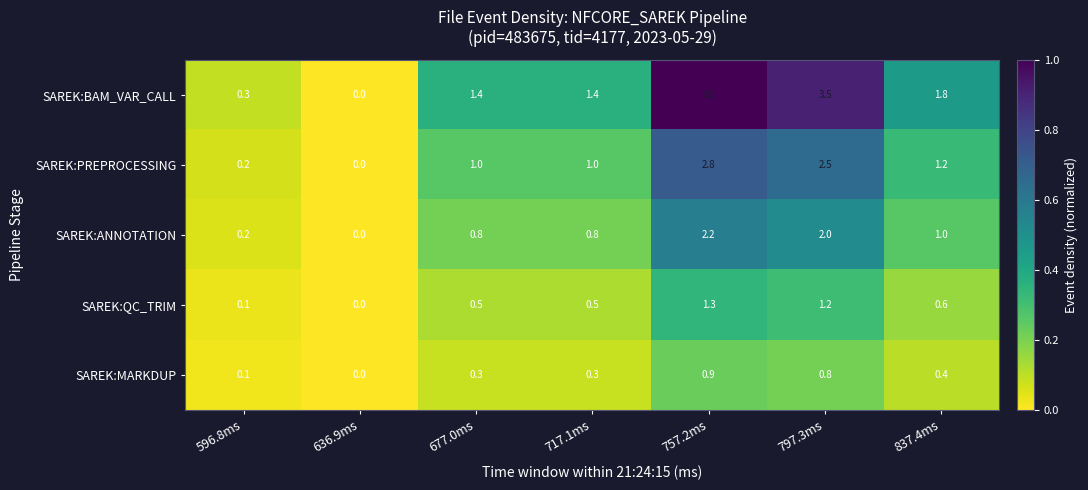

At 757.2ms, list the series in order from largest to smallest.

SAREK:BAM_VAR_CALL, SAREK:PREPROCESSING, SAREK:ANNOTATION, SAREK:QC_TRIM, SAREK:MARKDUP